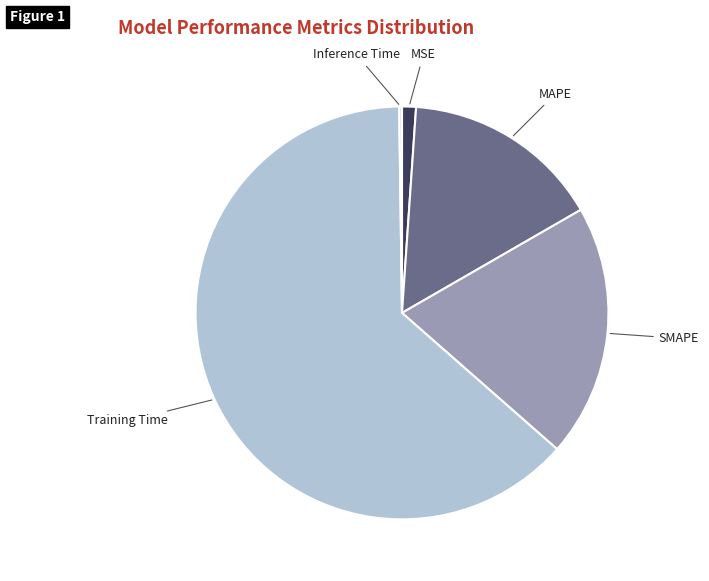

Between MAPE and Training Time, which is larger?

Training Time